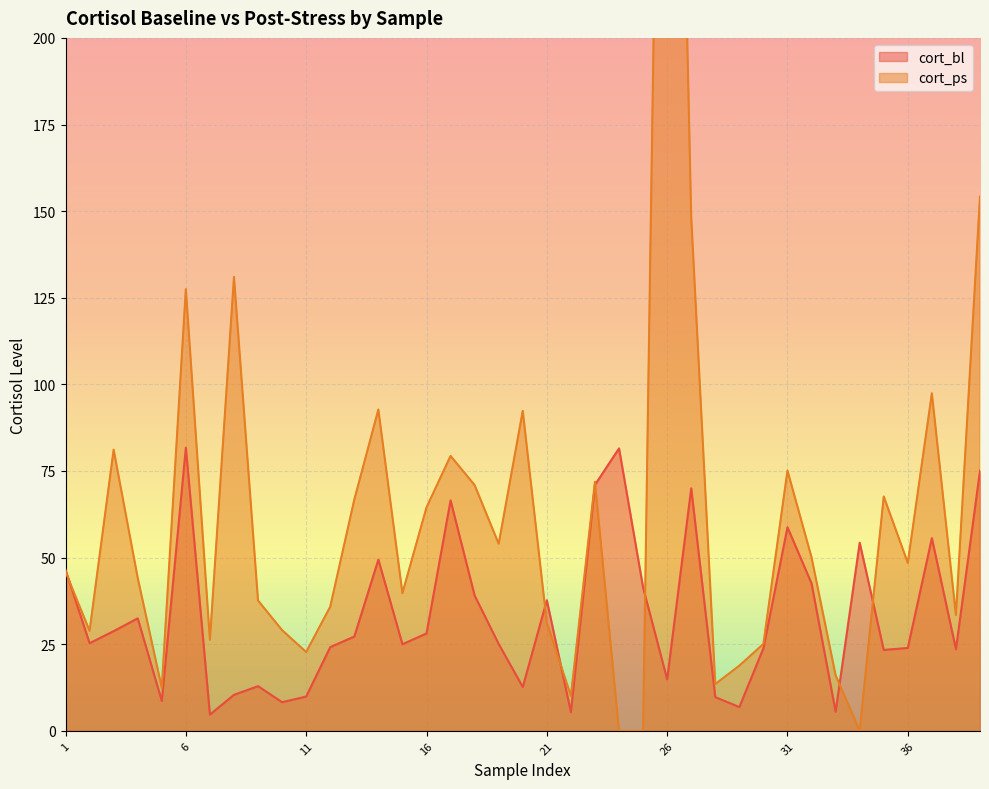

Which label corresponds to the smallest value in the chart?

24